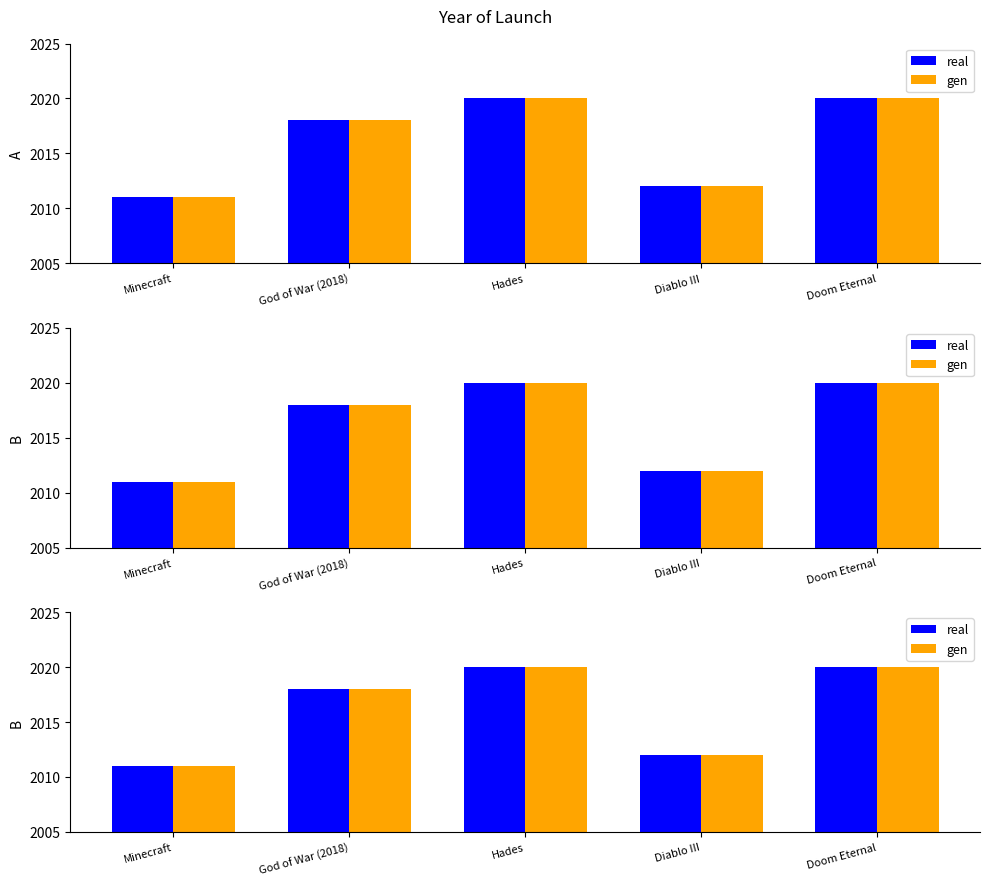

True or false: real has a value of 2020 at Doom Eternal.

True